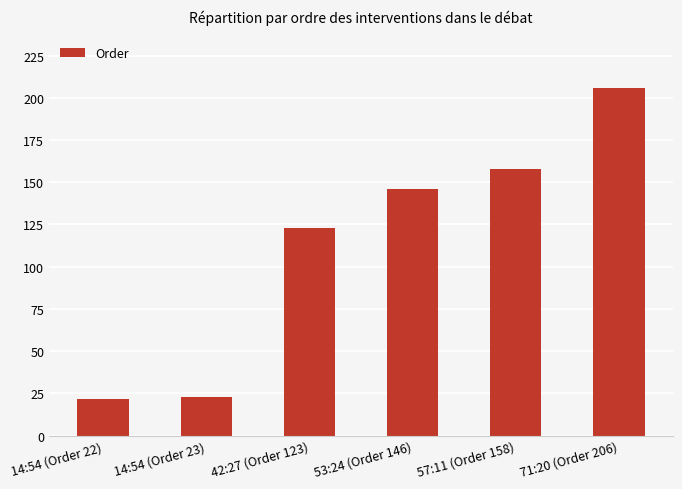

Does the chart contain stacked bars?

No